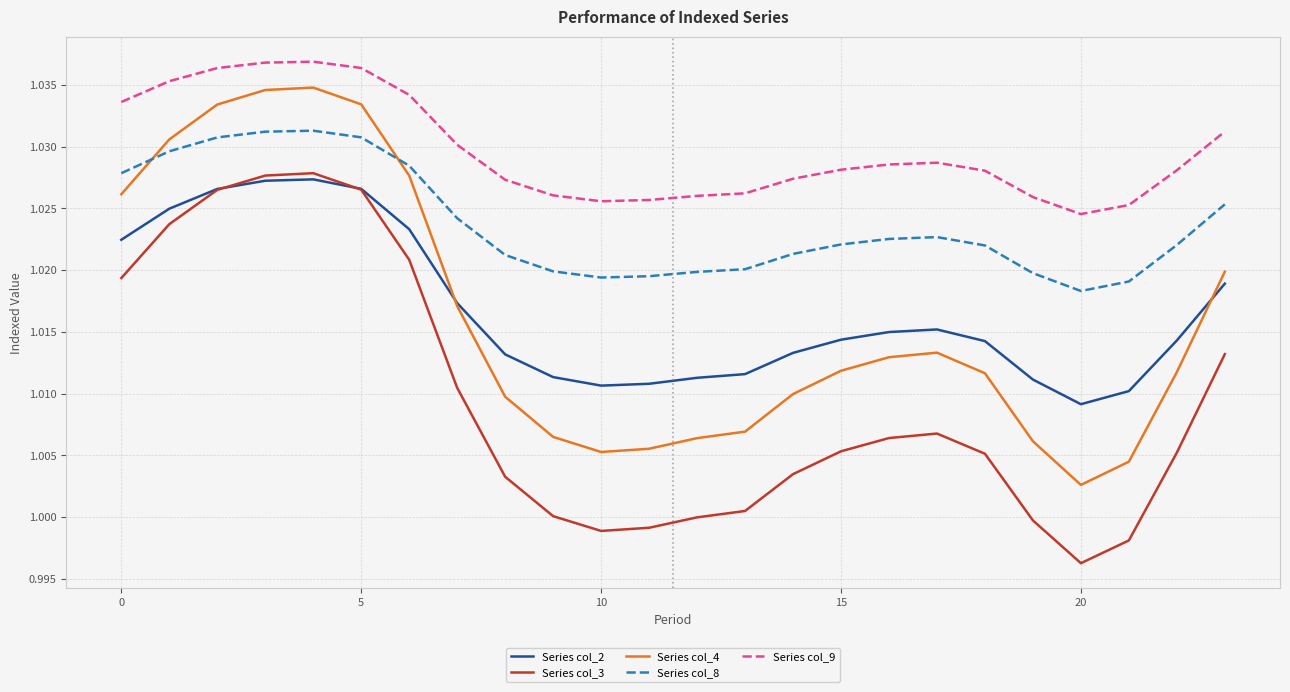

Which series has the largest range (max minus min)?

Series col_4